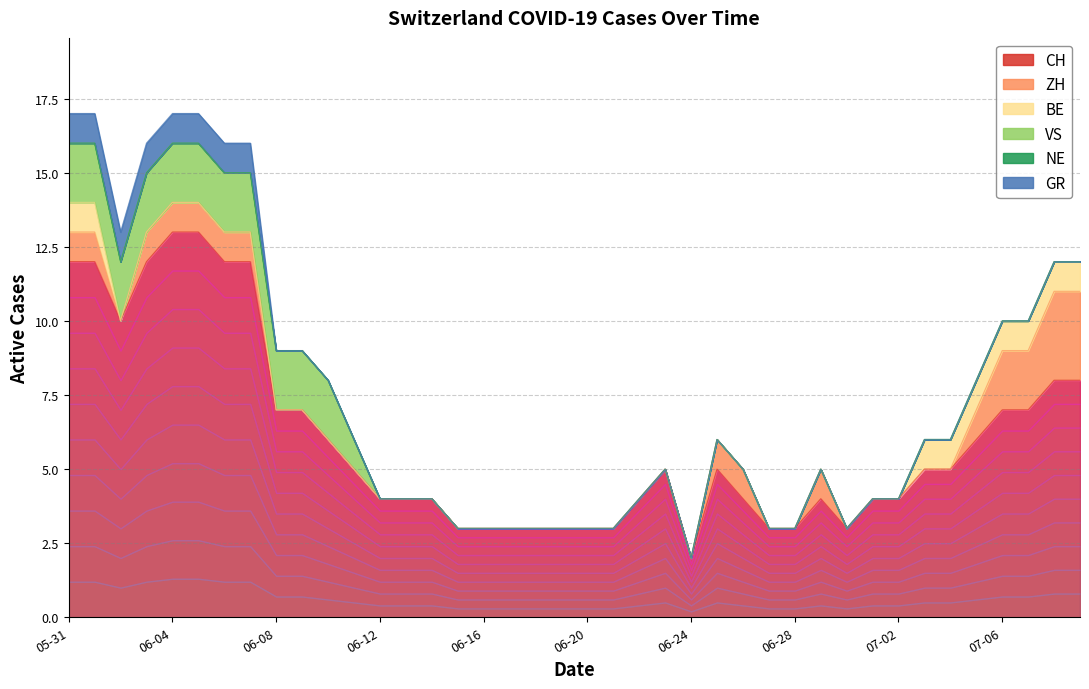

True or false: ZH and CH intersect in this chart.

False